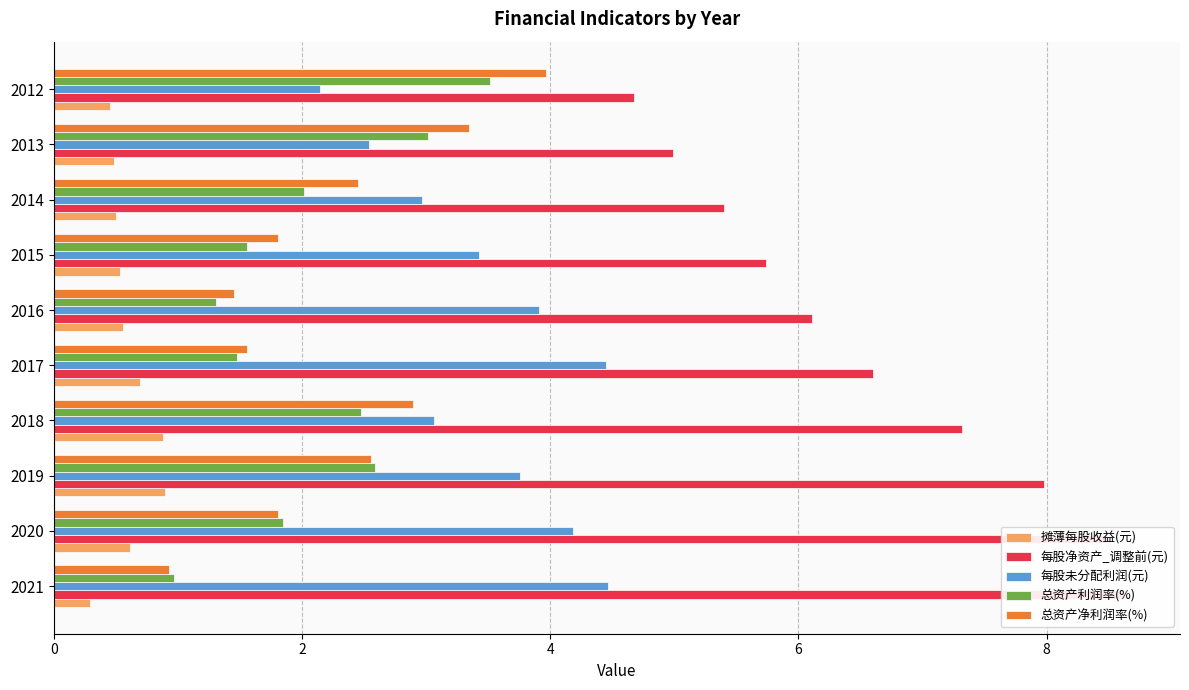

Between 2016 and 2014, which series saw the biggest shift?

总资产净利润率(%)